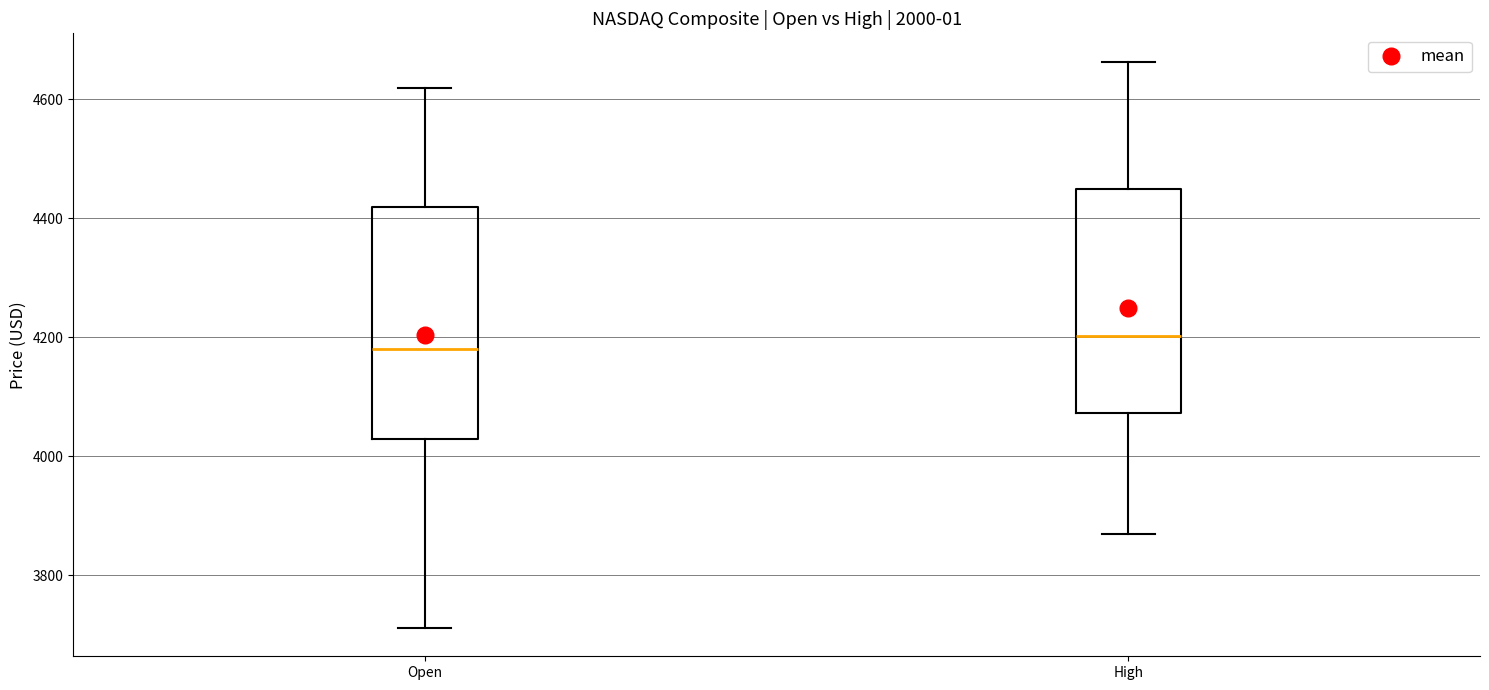

Which box's median line is the highest?

High